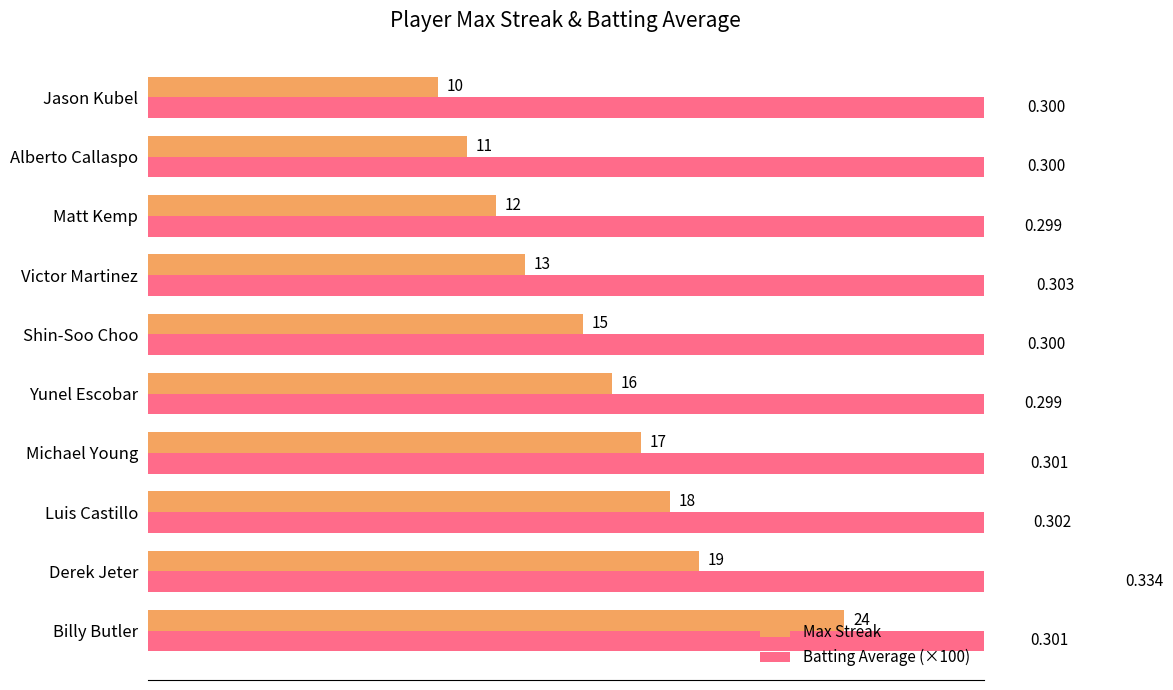

What position from the left is Jason Kubel?

10